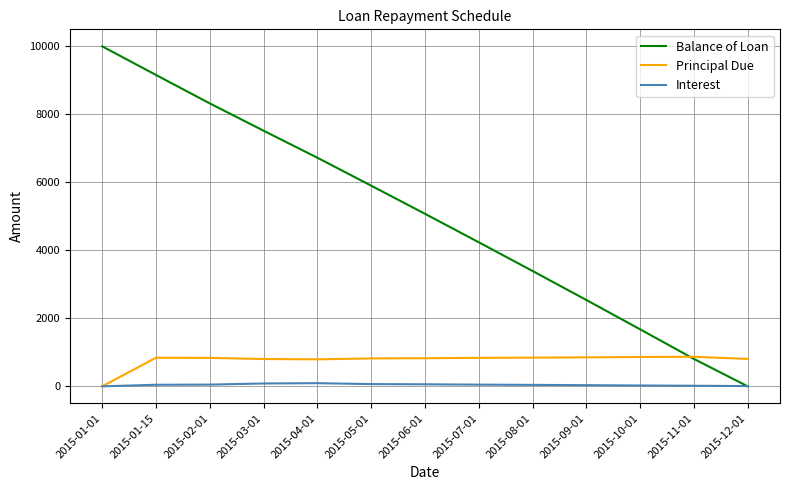

The value of Principal Due at 2015-02-01 is 836.5. True or false?

True